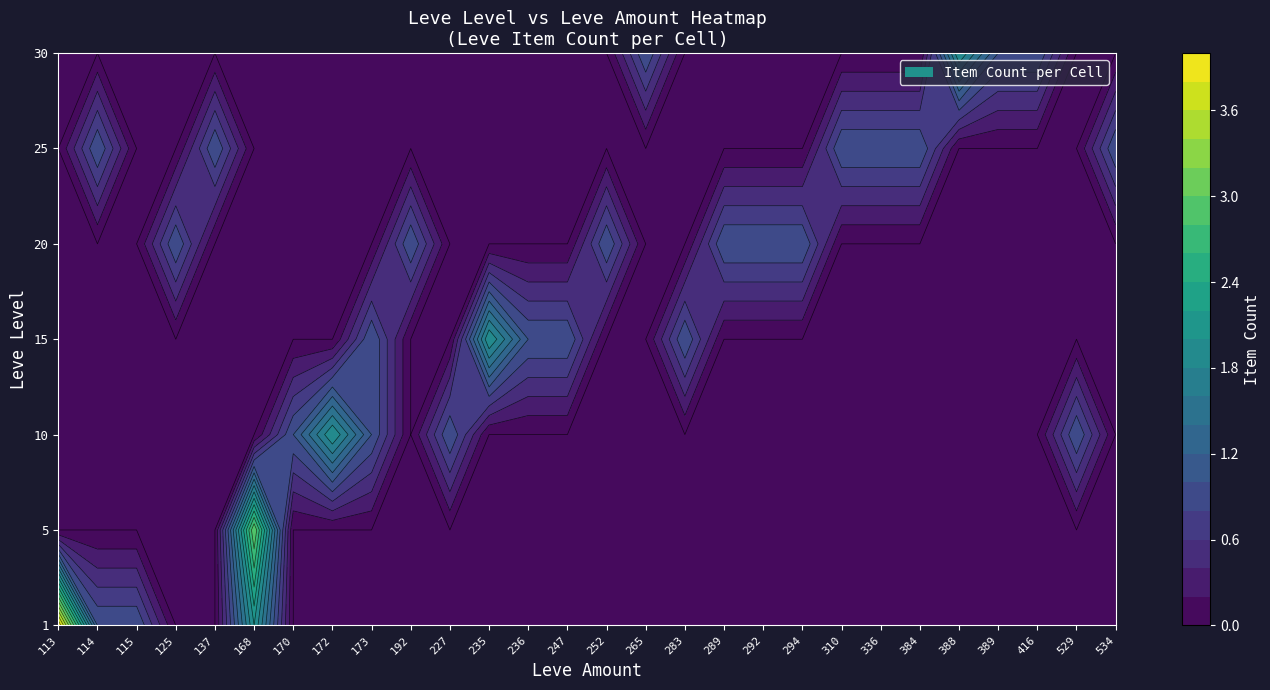

Rank the series at 140 from lowest to highest value.

10, 15, 20, 25, 30, 1, 5